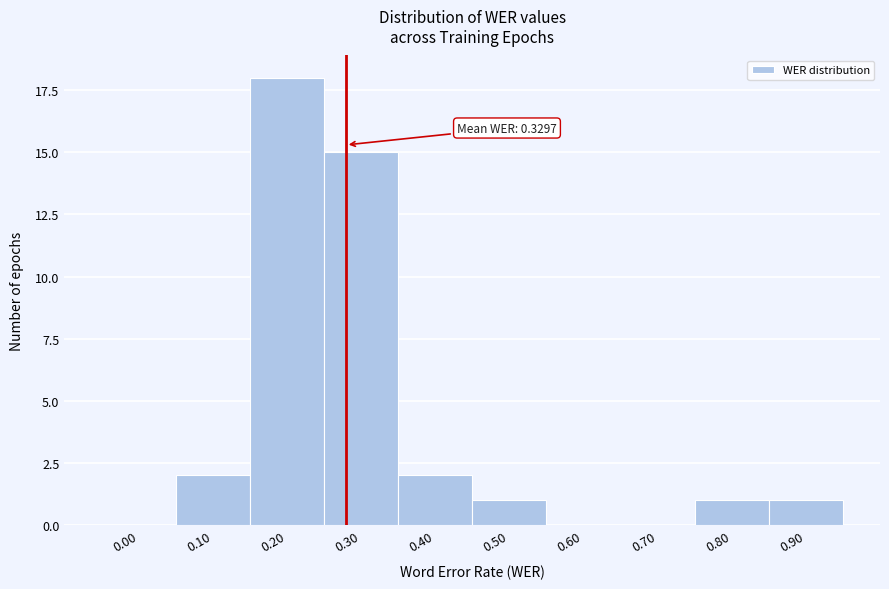

Reading left to right, what are all the values shown in this chart?

0.00=0	0.10=2	0.20=18	0.30=15	0.40=2	0.50=1	0.60=0	0.70=0	0.80=1	0.90=1